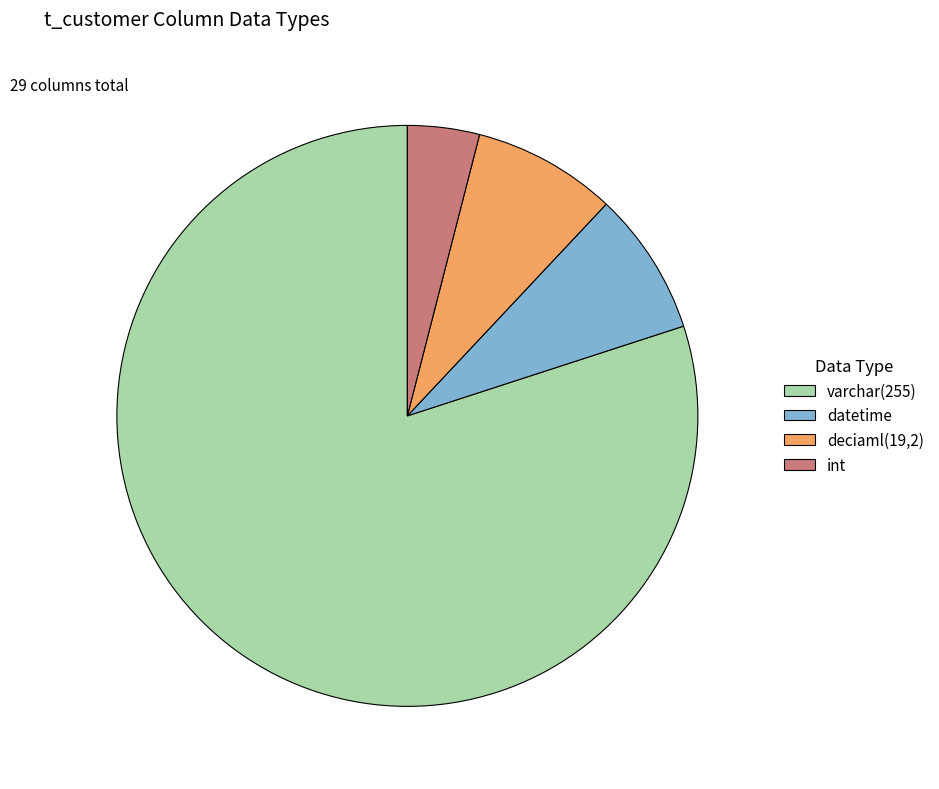

Which category has the biggest portion of the pie?

varchar(255)